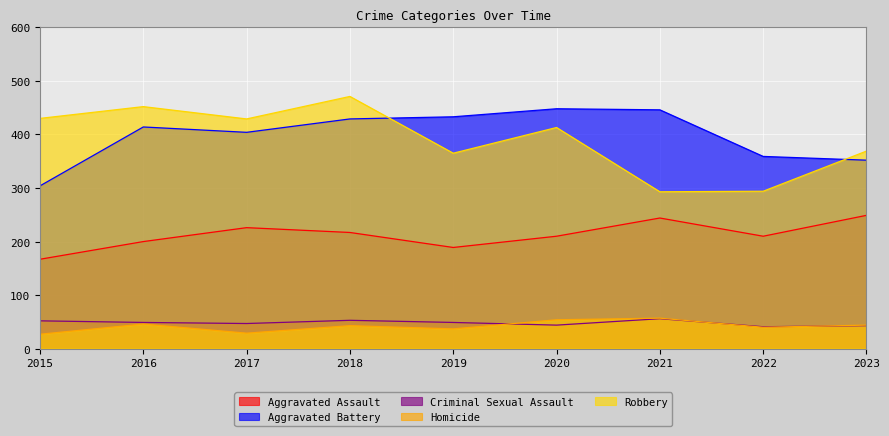

At which category does Criminal Sexual Assault reach its first local peak?

2018